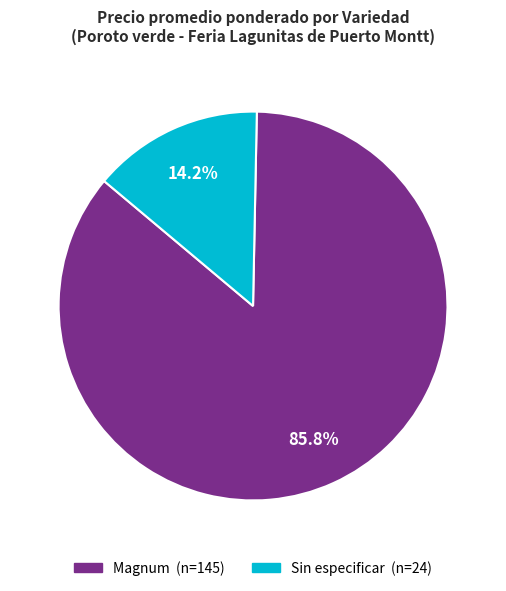

To the nearest percent, what is the difference between the largest and smallest slice percentages?

72%